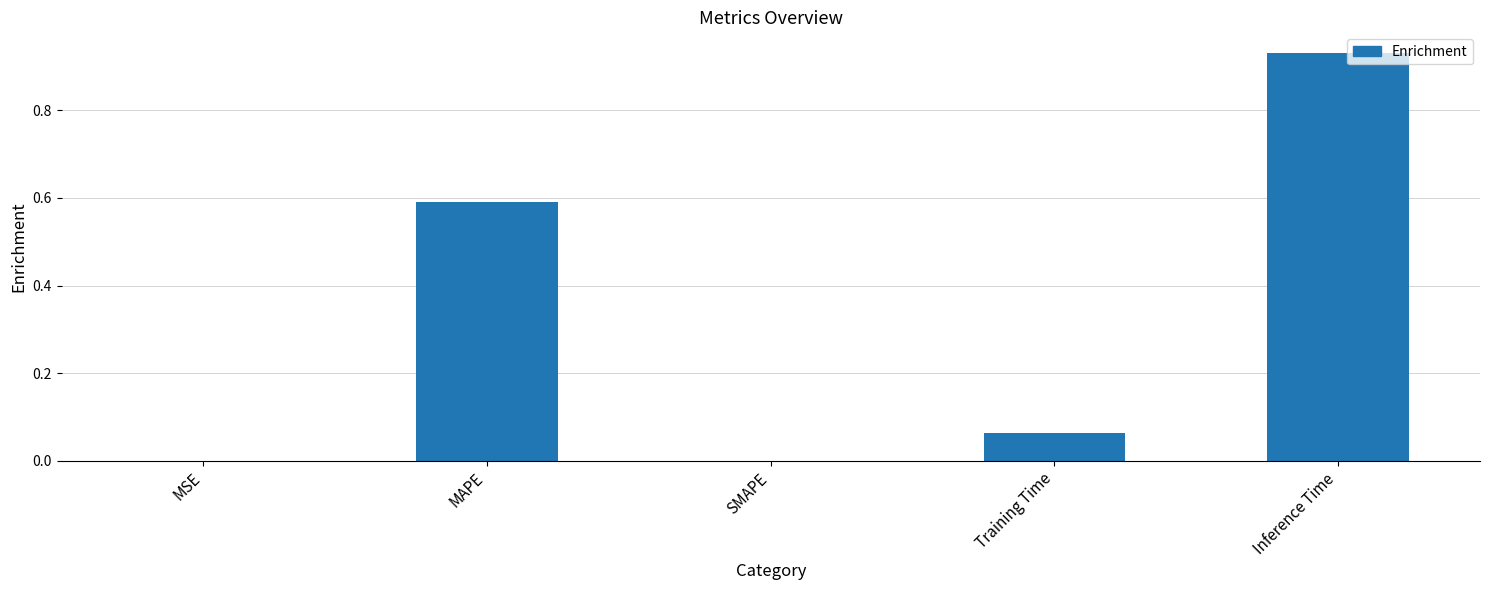

Which category has the highest value across all series?

Inference Time